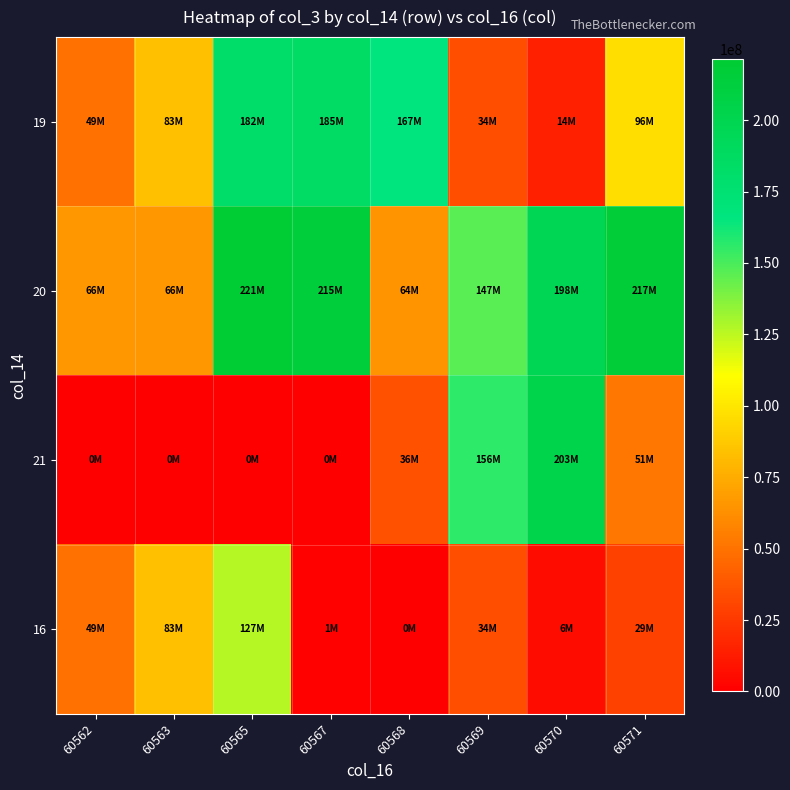

What is the maximum value shown in the chart?

221258456